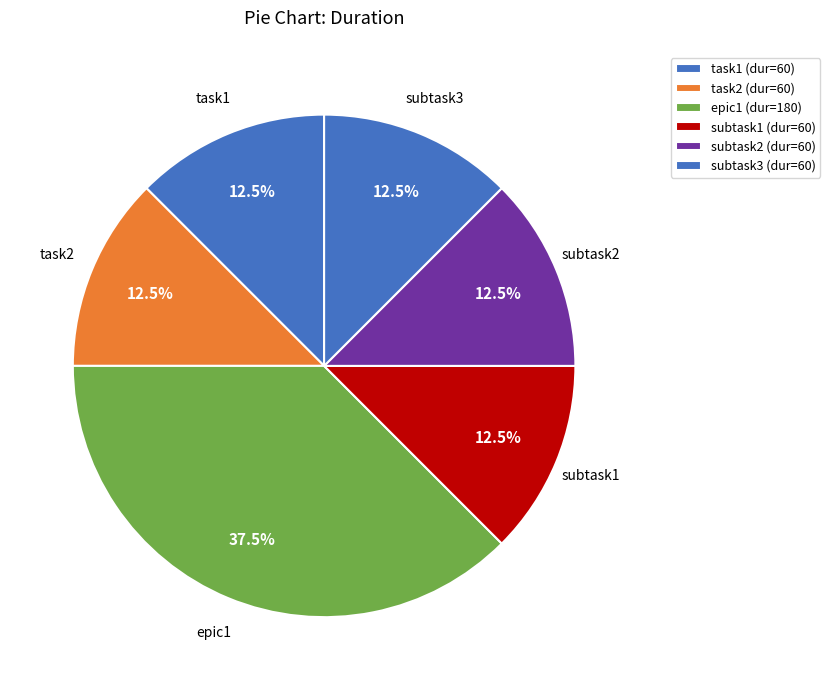

Count the number of slices in the pie.

6